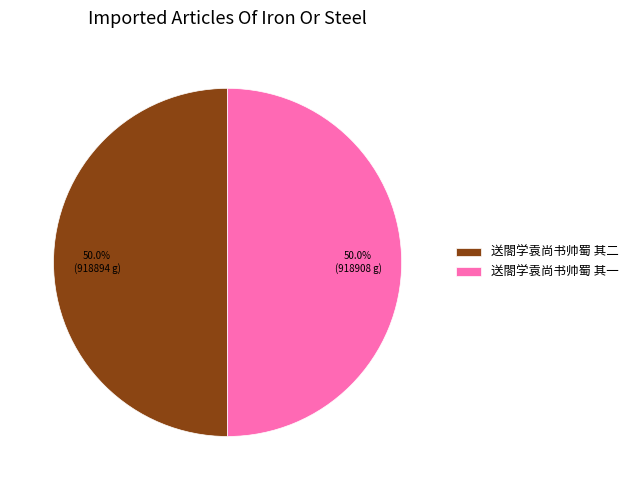

To the nearest percent, what is the average slice percentage?

50%